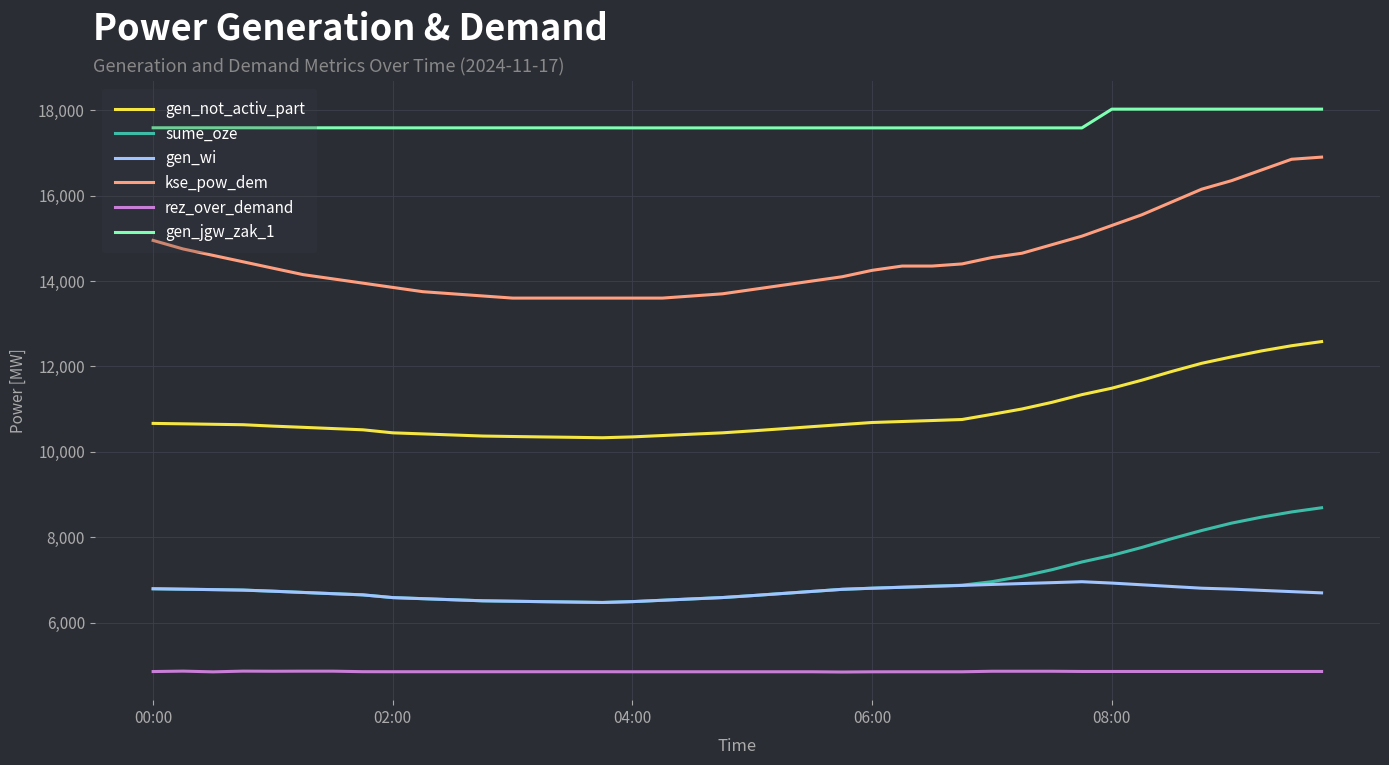

Rank the series by their maximum value, from highest to lowest.

gen_jgw_zak_1, kse_pow_dem, gen_not_activ_part, sume_oze, gen_wi, rez_over_demand